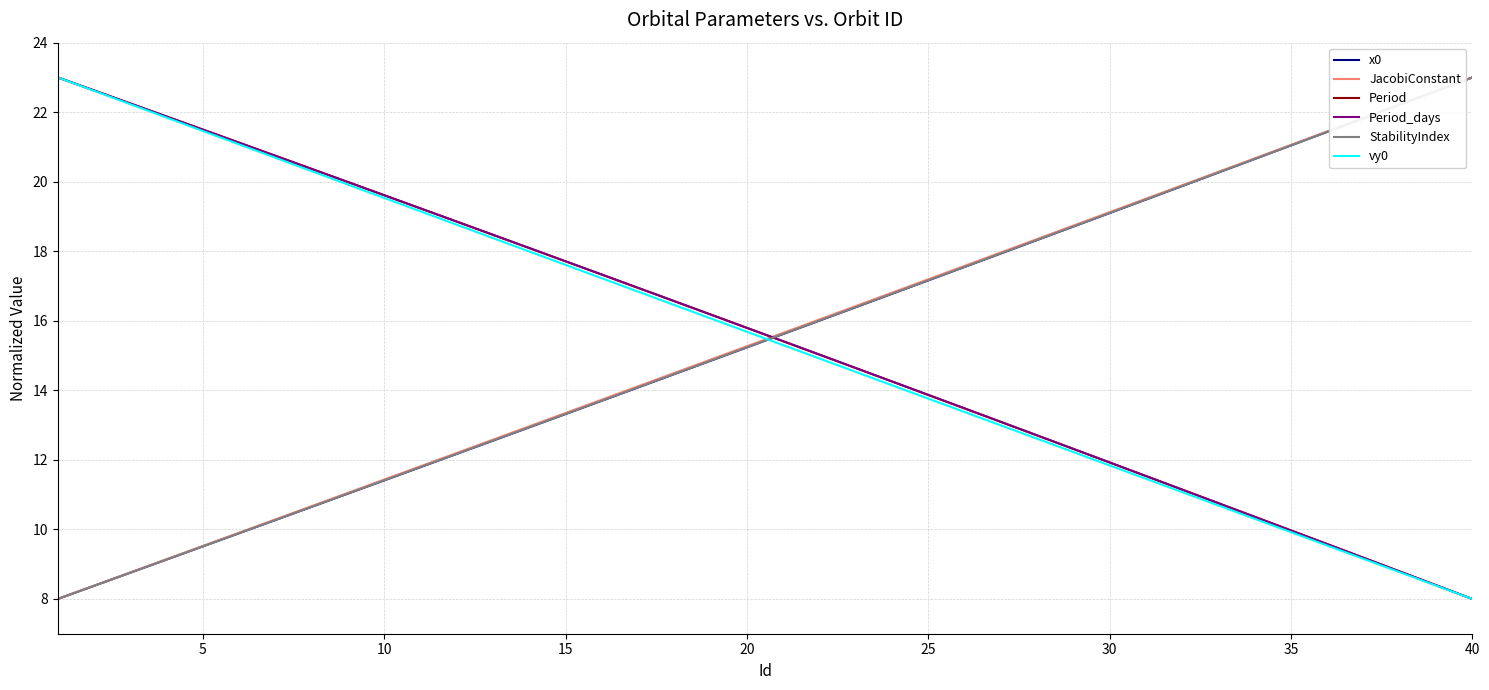

How many values in the StabilityIndex series exceed 15?

21